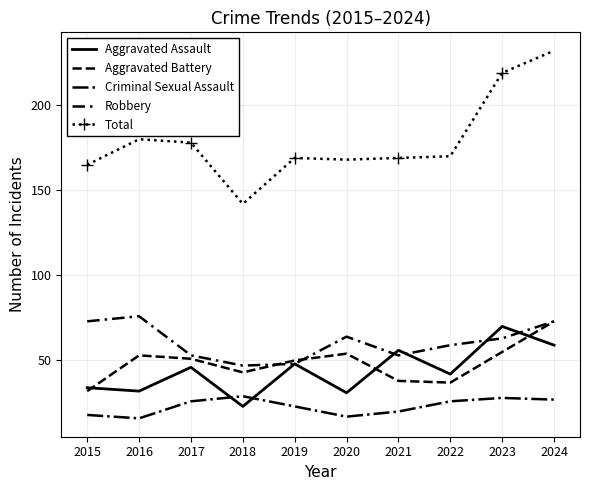

Reading right to left, extract all data points from this chart.

Aggravated Assault: 59	70	42	56	31	48	23	46	32	34
Aggravated Battery: 73	55	37	38	54	50	43	51	53	32
Criminal Sexual Assault: 27	28	26	20	17	23	29	26	16	18
Robbery: 73	63	59	53	64	48	47	53	76	73
Total: 232	219	170	169	168	169	142	178	180	165